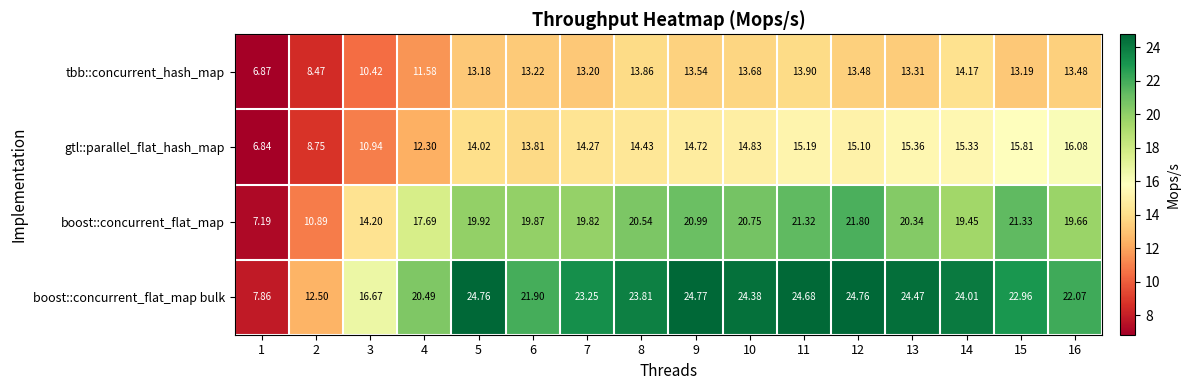

Between 6 and 14, which series saw the biggest shift?

boost::concurrent_flat_map bulk